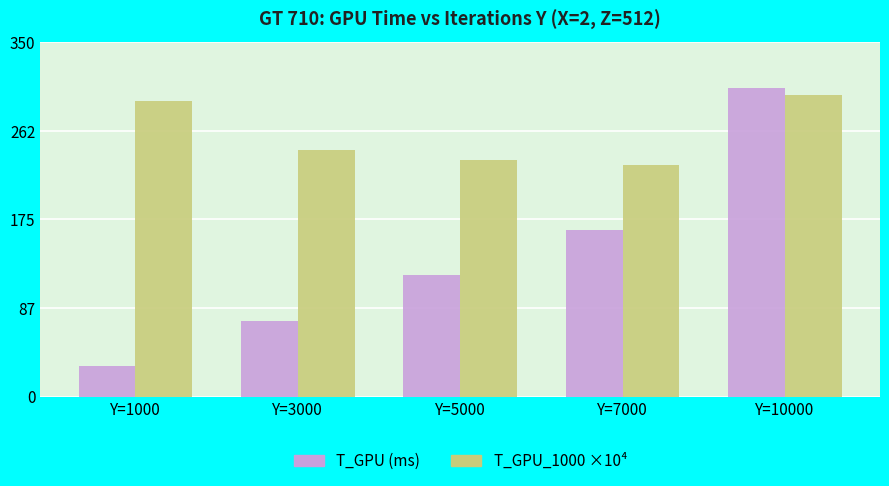

Where is T_GPU_1000 ×10⁴ nearest to the value 263?

Y=3000